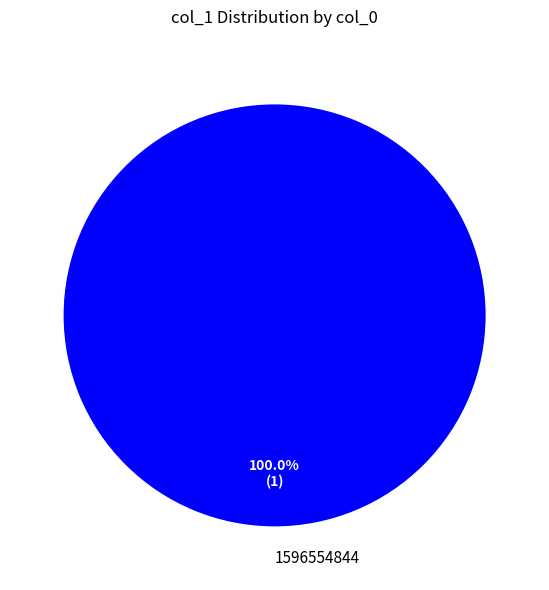

True or false: 1596554844 accounts for 91% of the total.

False